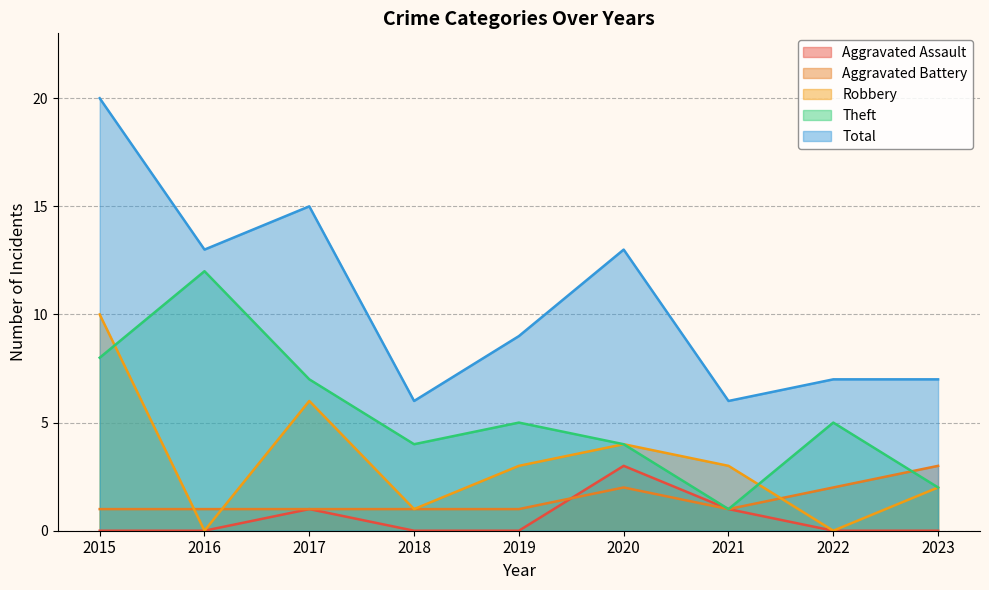

Where is Robbery nearest to the value 5?

2017